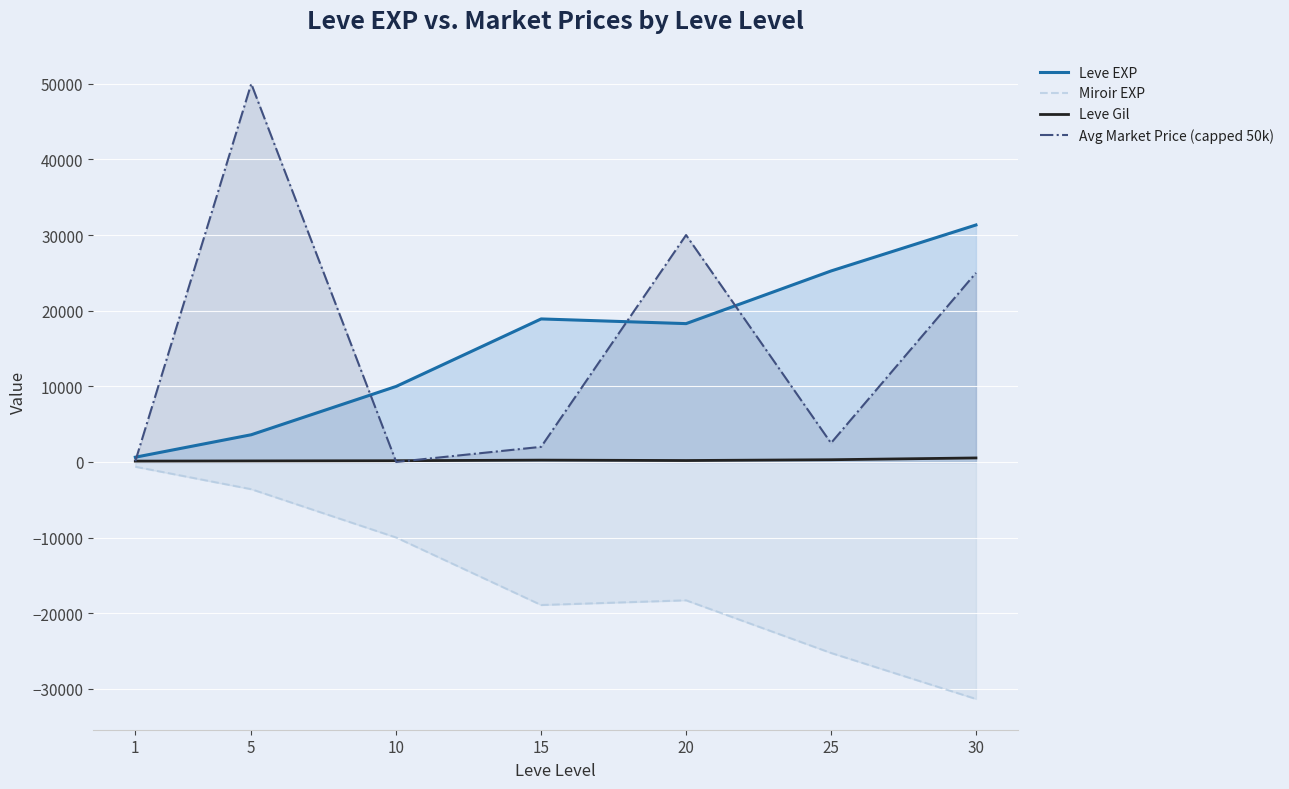

True or false: Leve EXP and Avg Market Price (capped 50k) intersect in this chart.

True